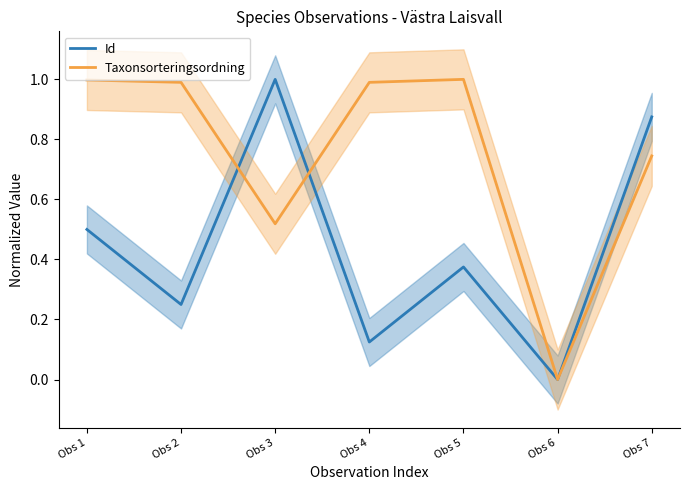

Which series has the largest range (max minus min)?

Taxonsorteringsordning